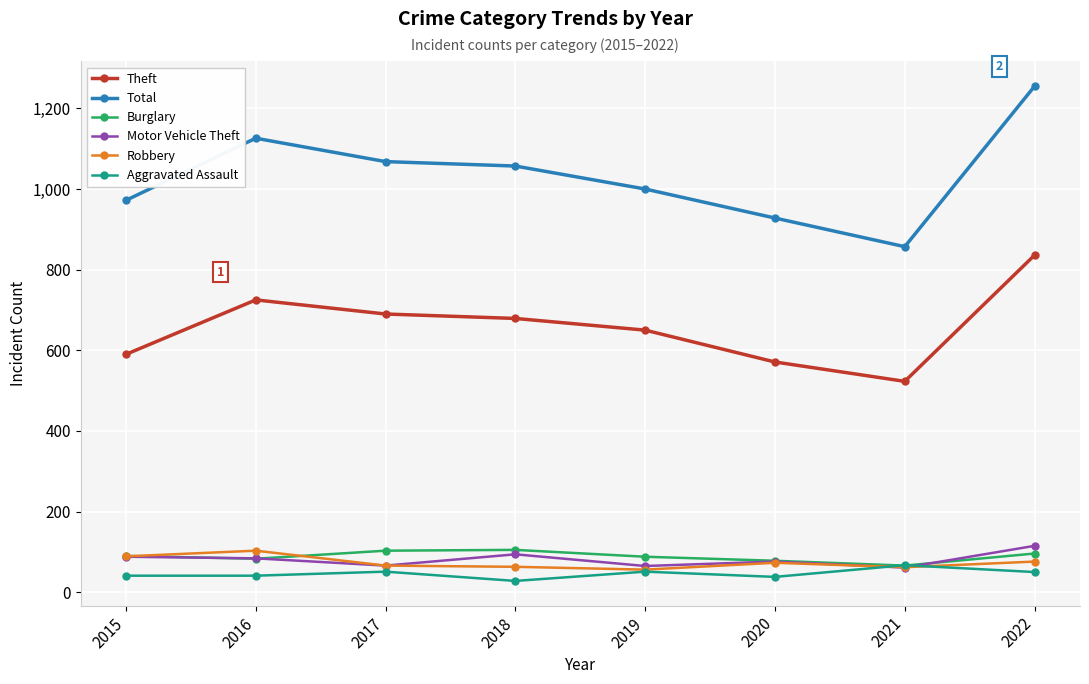

What is the value of the Motor Vehicle Theft point at the 7th from the left?

61